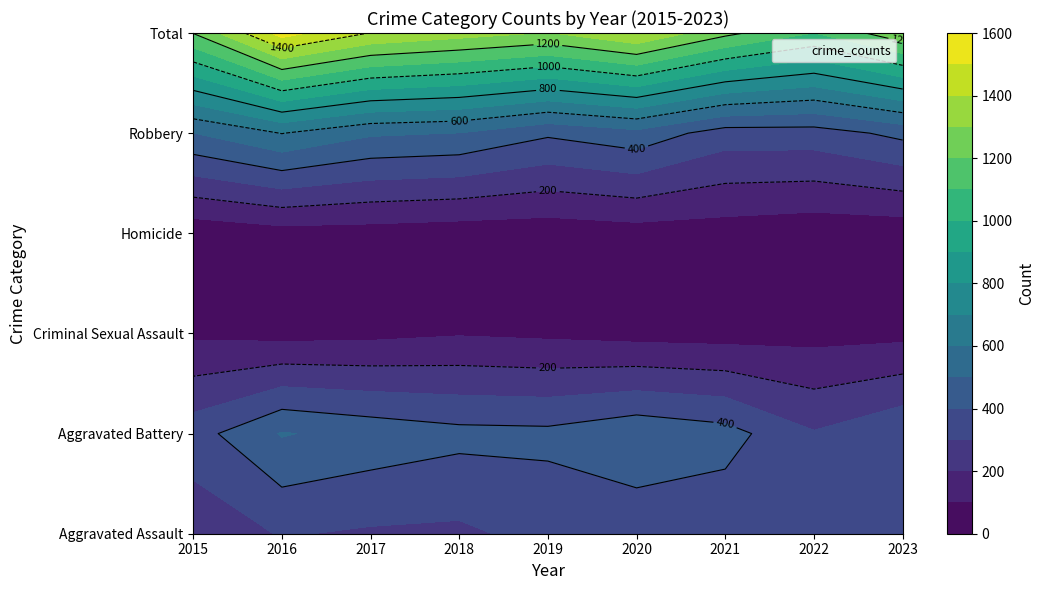

Count the number of categories in the chart.

9